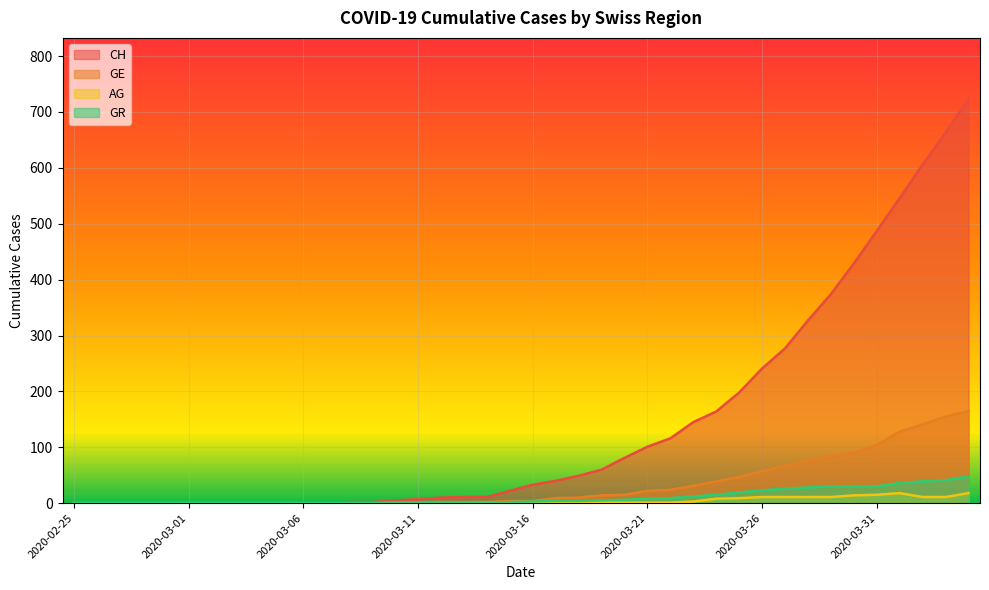

How many lines are shown in the chart?

4